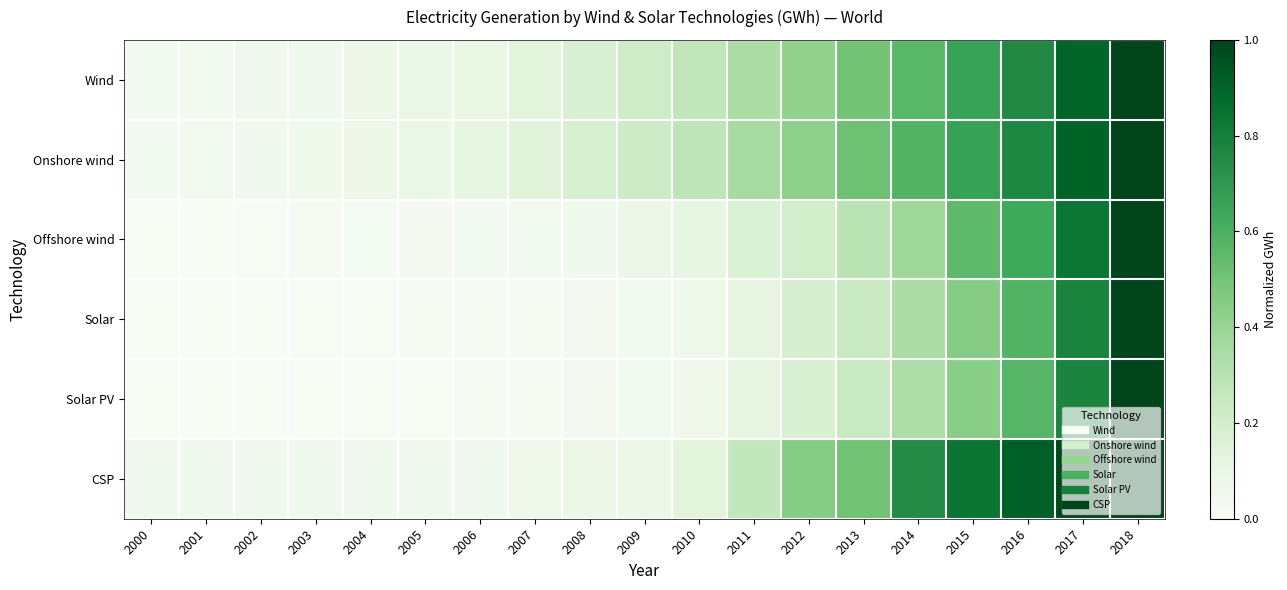

At which category is the sum across all series the highest?

2018